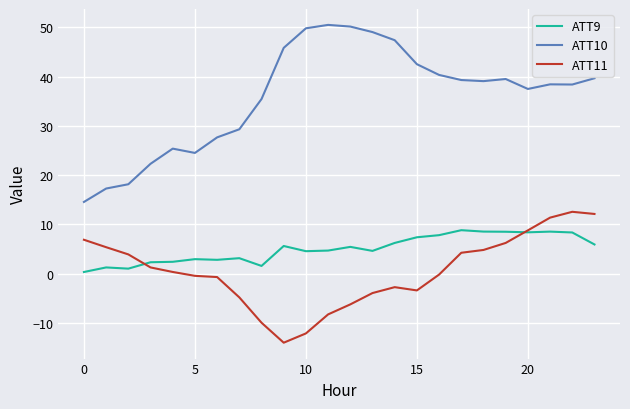

True or false: ATT9 and ATT11 intersect in this chart.

True